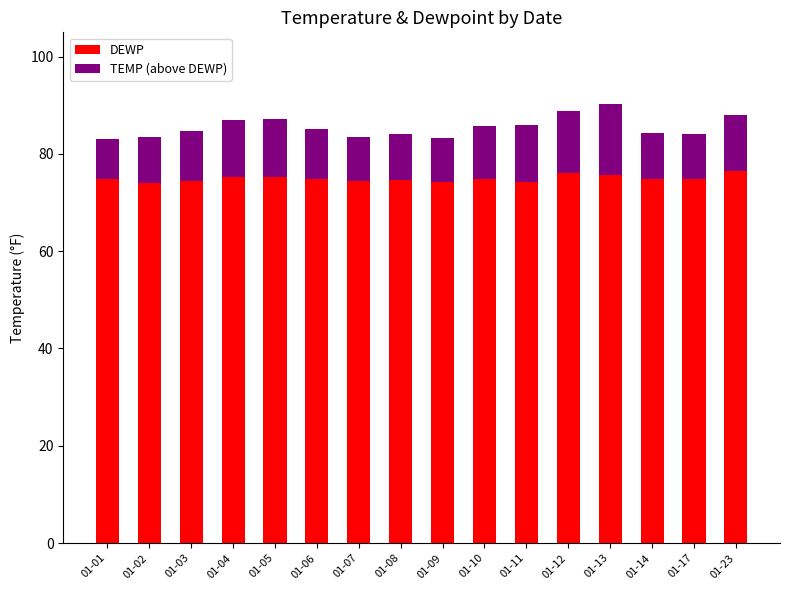

The value of DEWP at 01-03 is 74.4. True or false?

True